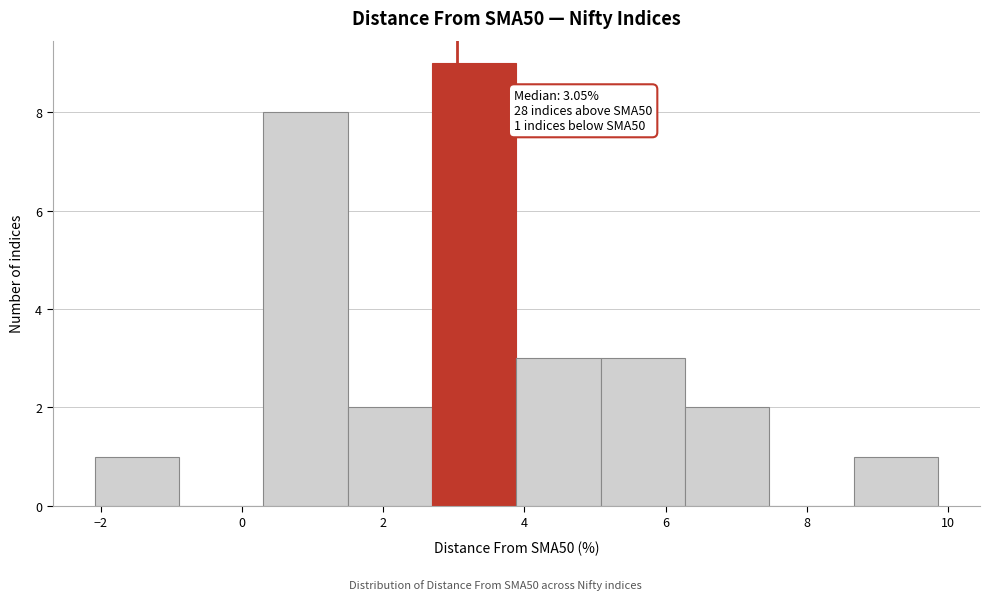

Which range on the x-axis has the tallest bar?

2.6 to 3.8